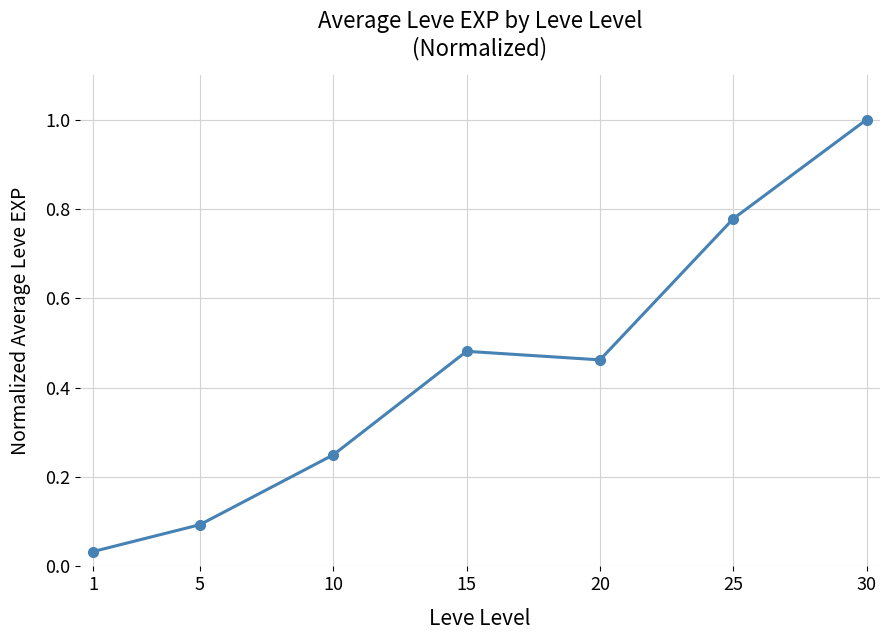

How many distinct data groups are displayed?

1